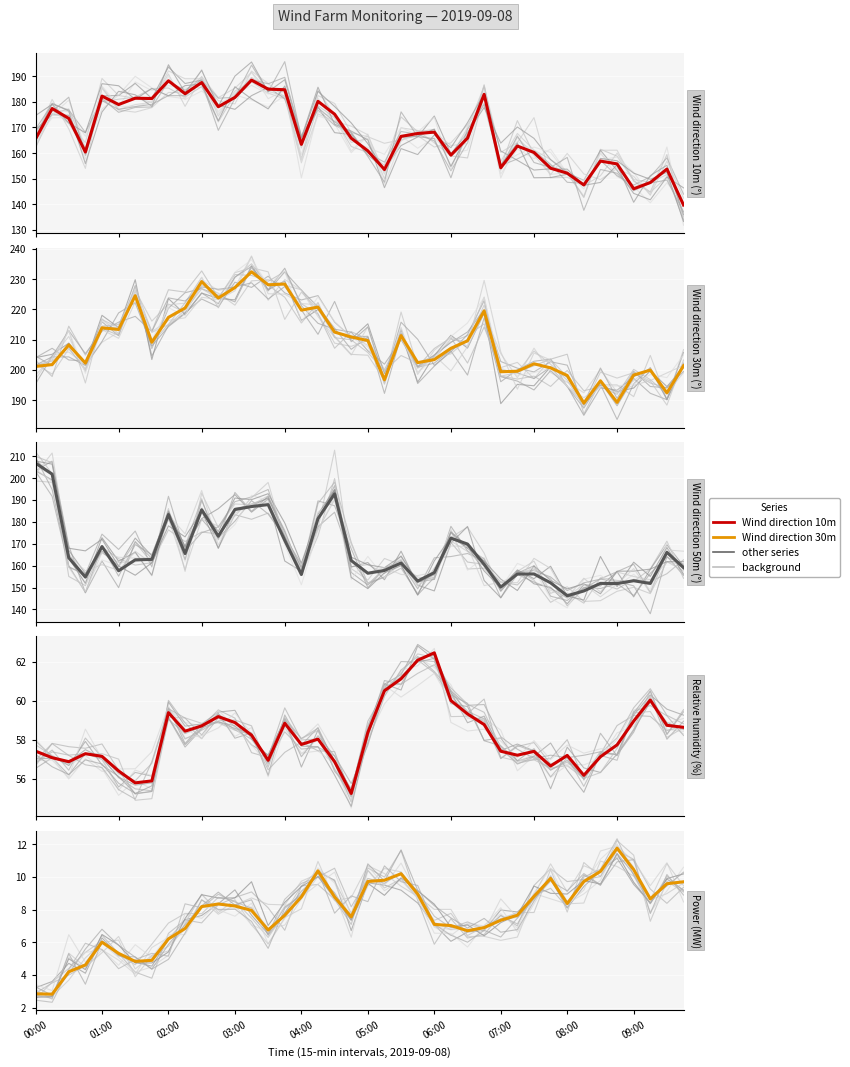

Does the chart display data point markers on the line(s)?

No